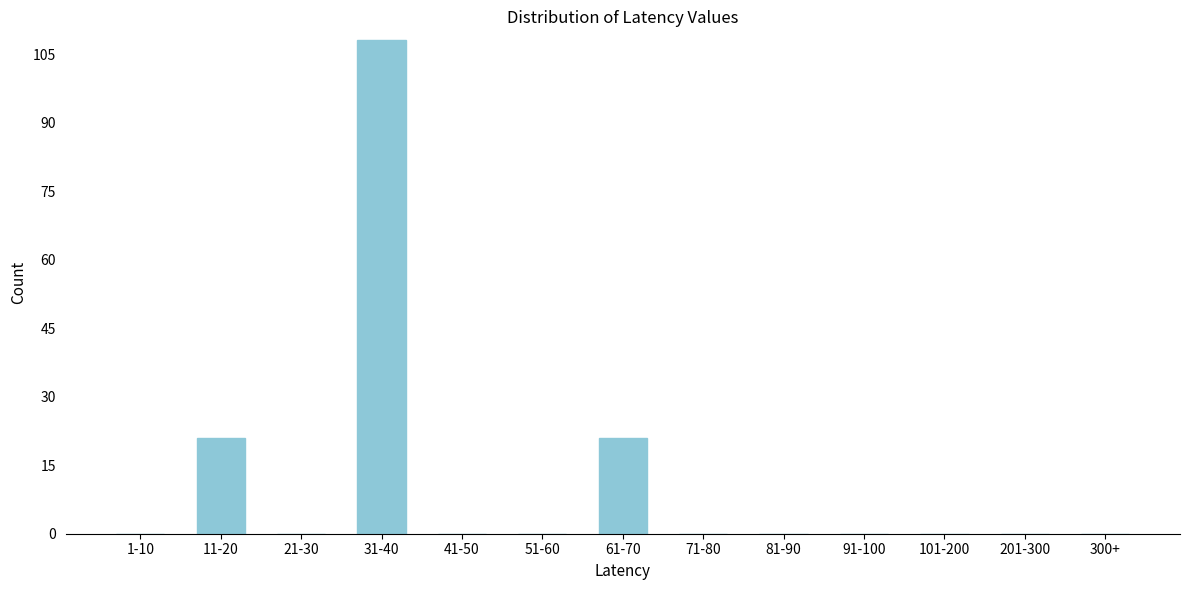

Reading right to left, list all the values displayed in this chart.

300+=0	201-300=0	101-200=0	91-100=0	81-90=0	71-80=0	61-70=21	51-60=0	41-50=0	31-40=108	21-30=0	11-20=21	1-10=0